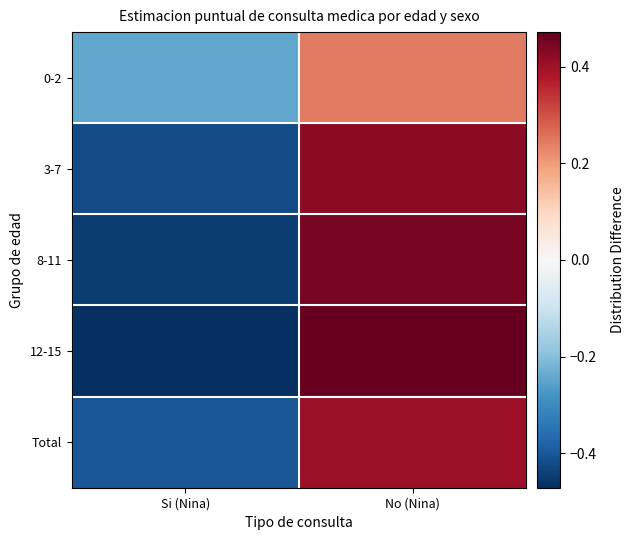

What is the spread (max minus min) of values at No (Nina)?

0.2